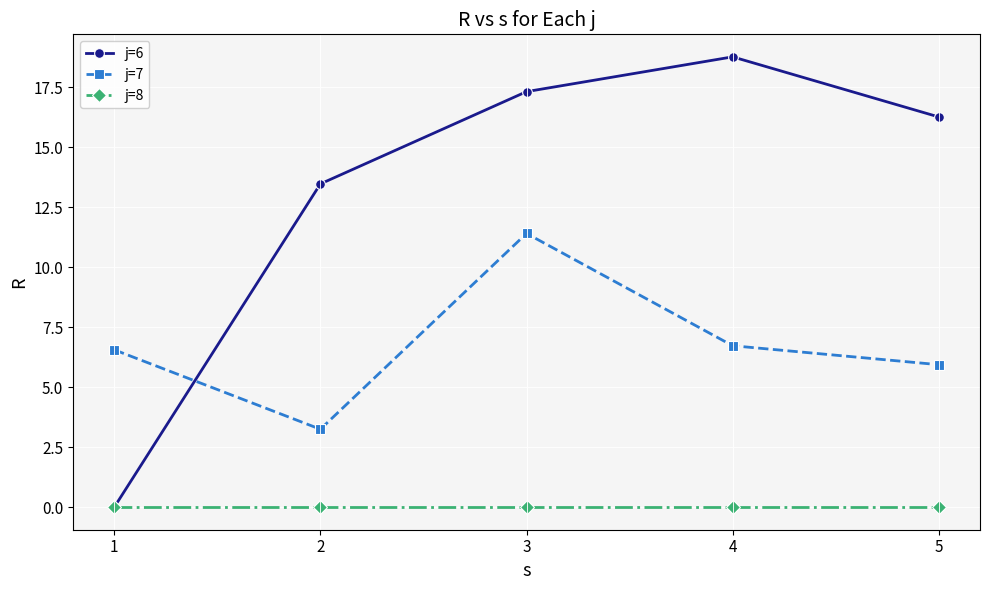

What is the maximum value for j=7?

11.4